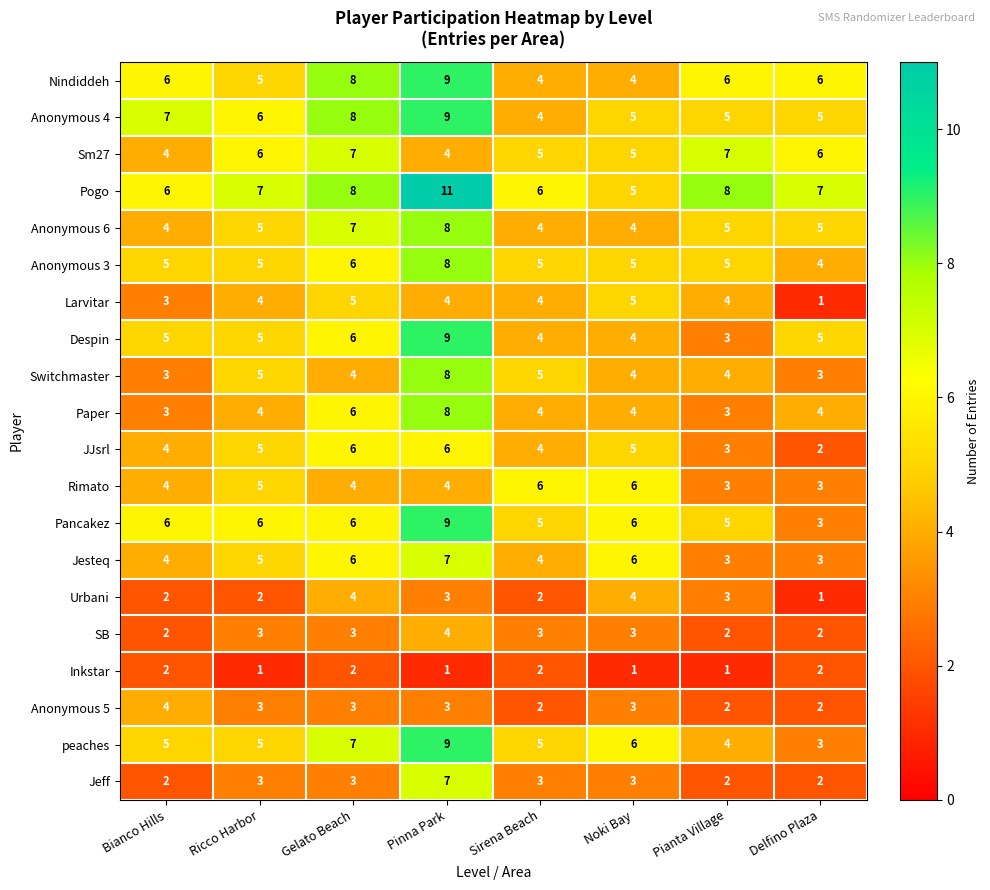

At which category is the sum across all series the highest?

Pinna Park